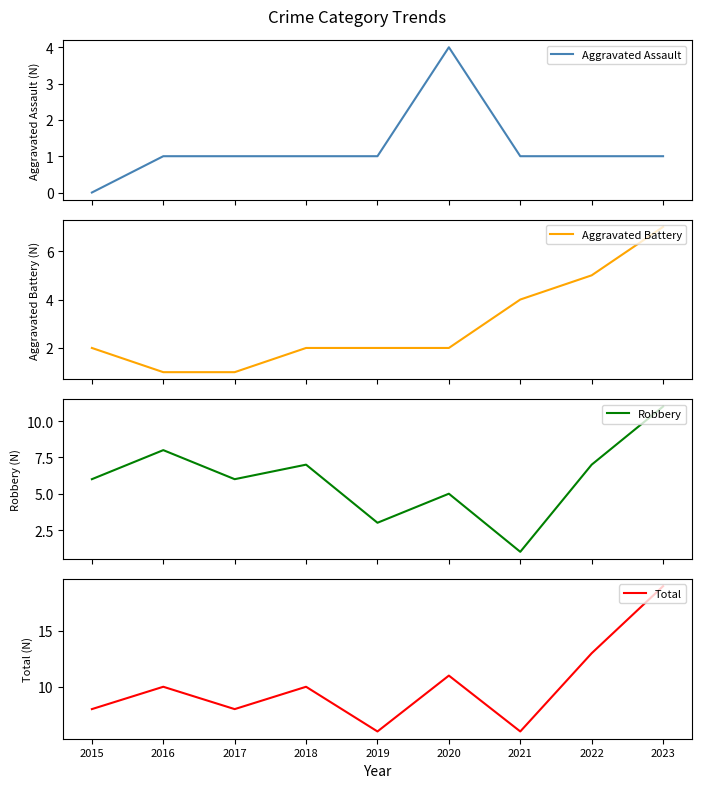

Is the value of Aggravated Battery at 2021 greater than the value of Aggravated Assault at 2017?

Yes